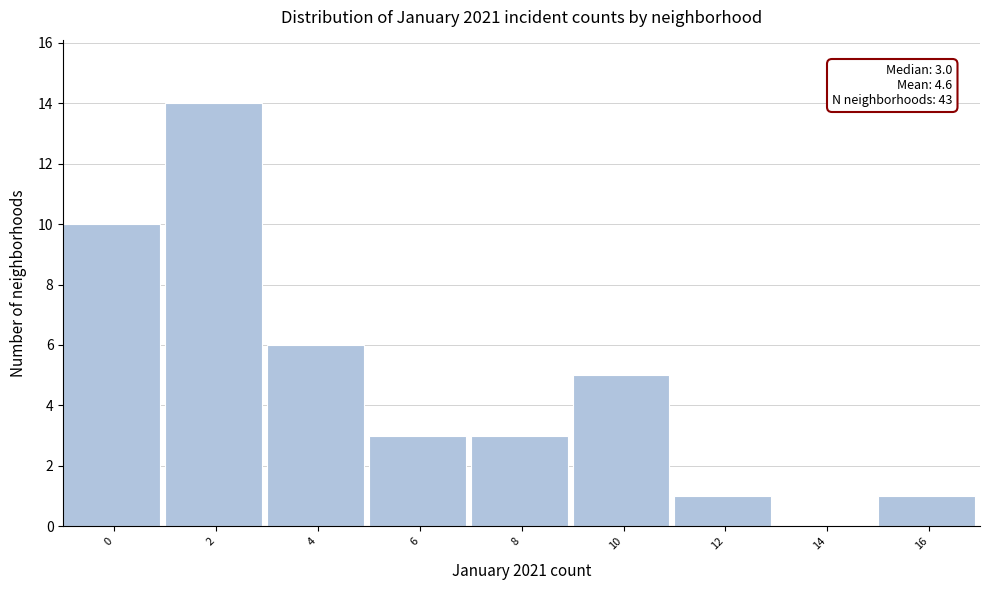

Reading left to right, list all the values displayed in this chart.

0=10	2=14	4=6	6=3	8=3	10=5	12=1	14=0	16=1